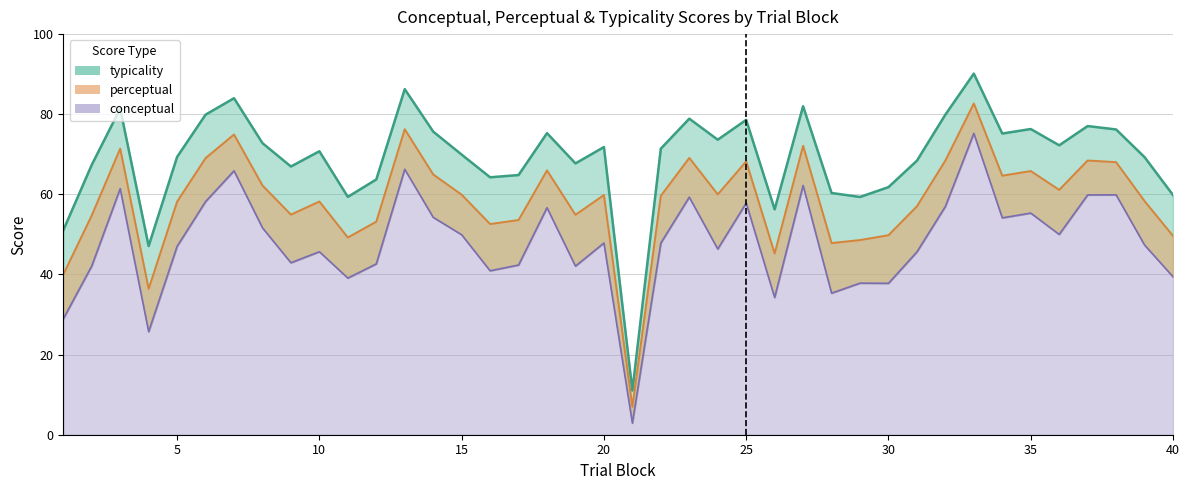

Rank the series by their maximum value, from highest to lowest.

typicality, perceptual, conceptual